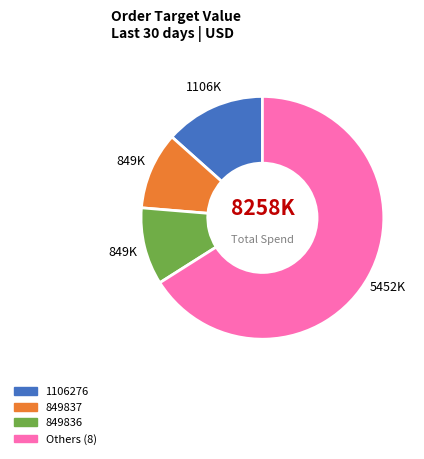

Is there any slice that represents more than half of the pie?

Yes